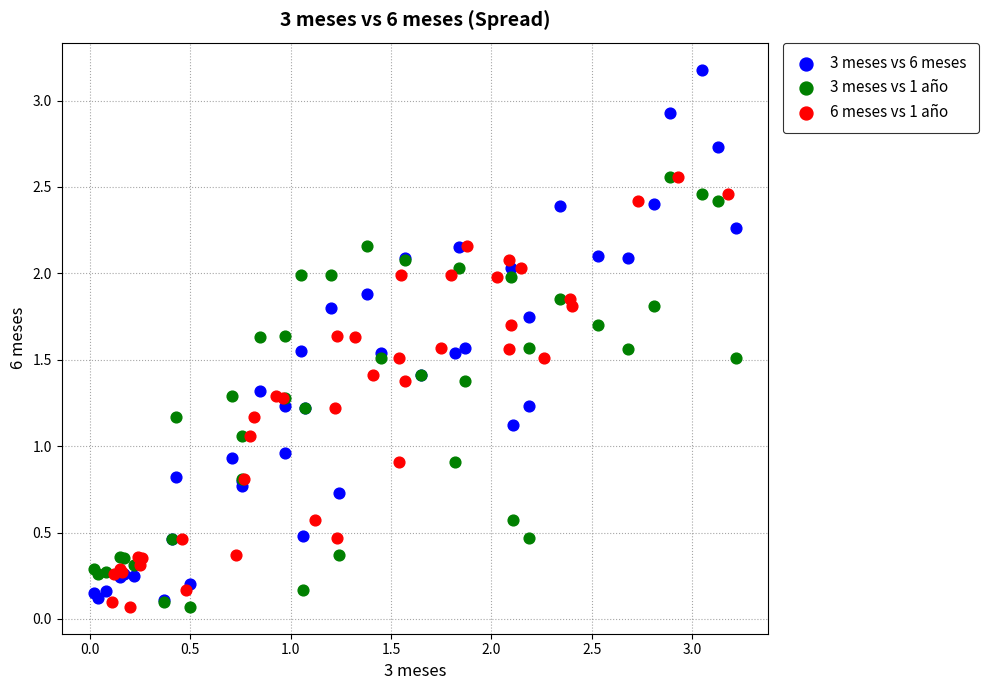

Which series reaches the maximum Y coordinate?

3 meses vs 6 meses